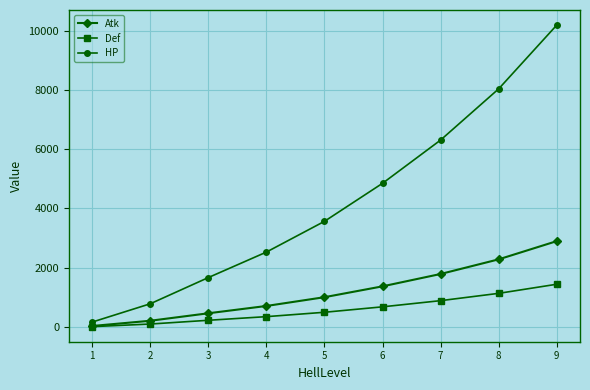

Does the chart have visible grid lines?

Yes